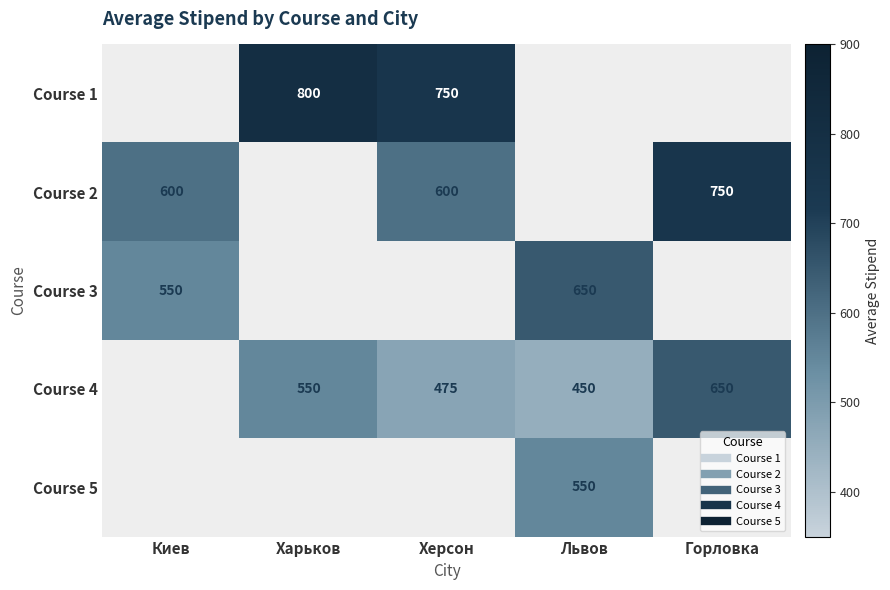

How many Course 4 values are between 475 and 550?

2